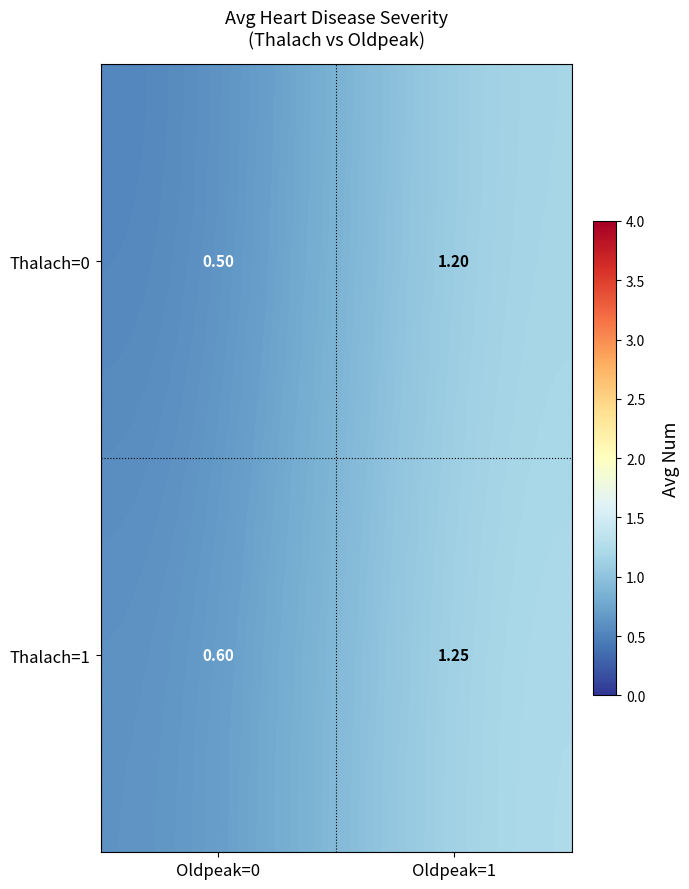

At which category does the chart reach its peak across all series?

Oldpeak=1